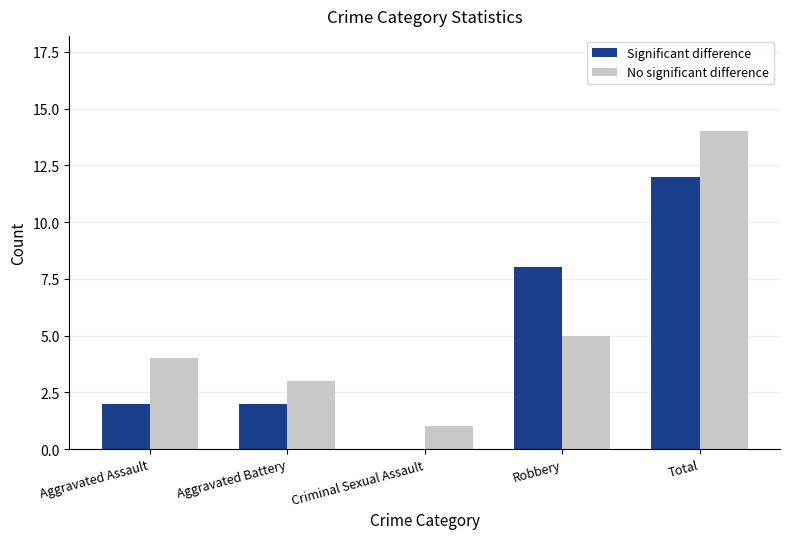

Which series changed the most between Criminal Sexual Assault and Robbery?

Significant difference